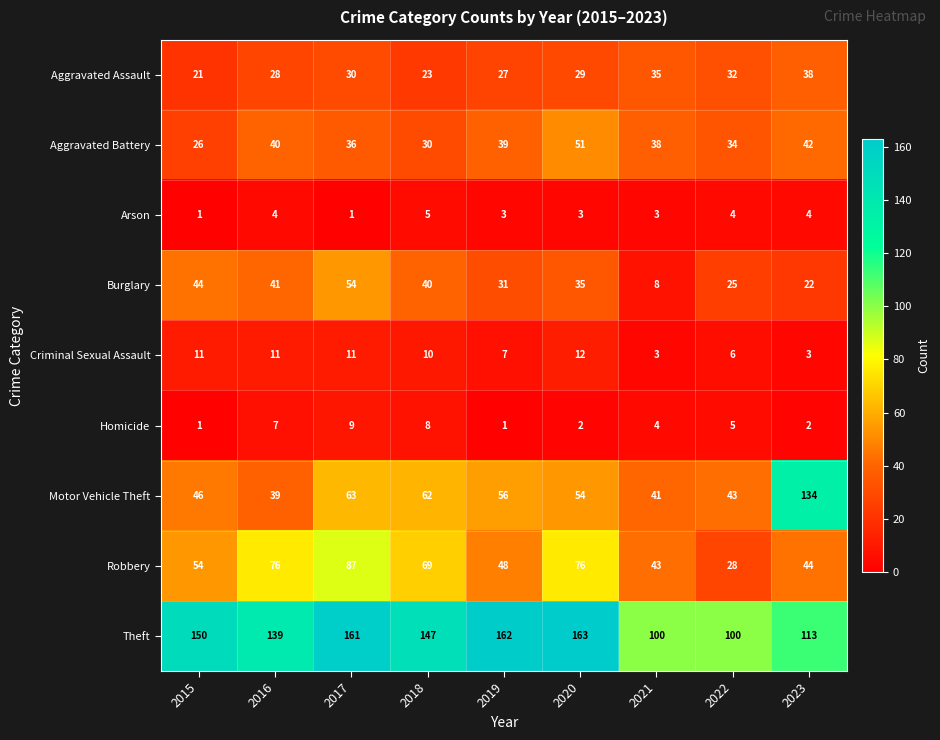

How many data points does each series have?

9